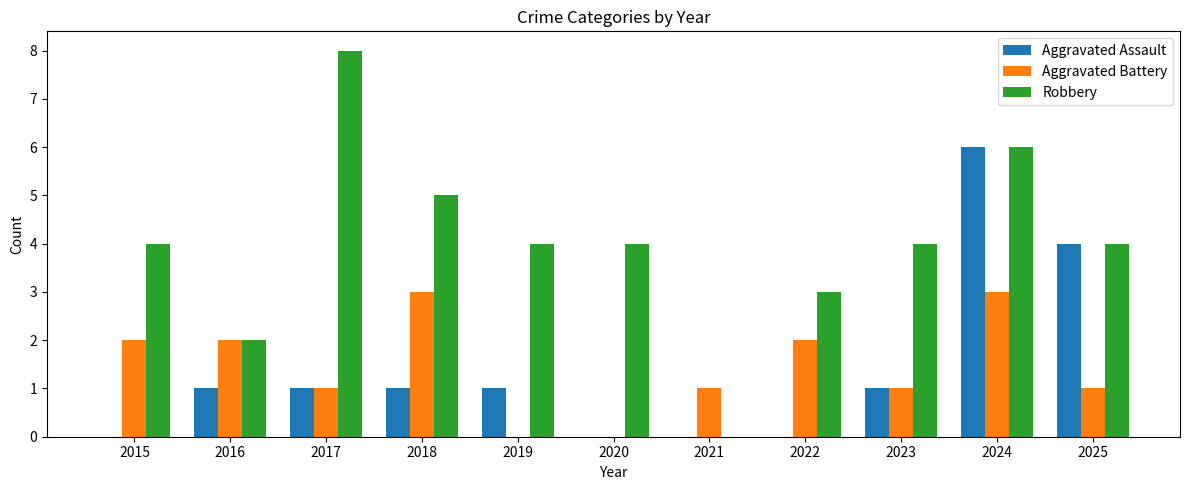

What are all the series names shown in the legend?

Aggravated Assault, Aggravated Battery, Robbery